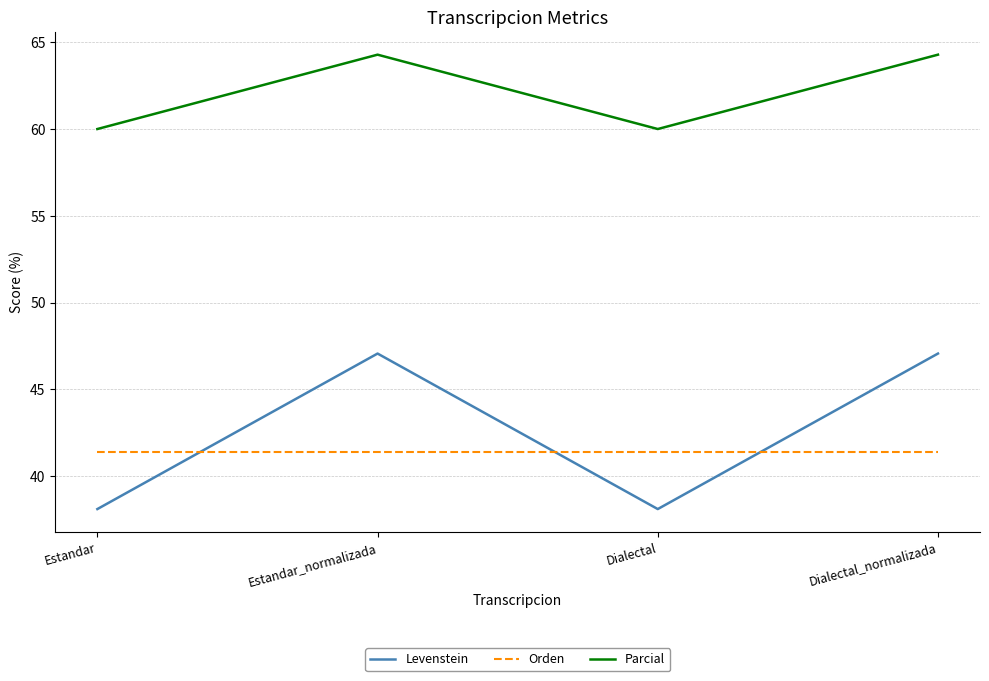

What is the sum of the Orden values at Estandar and Dialectal?

82.8